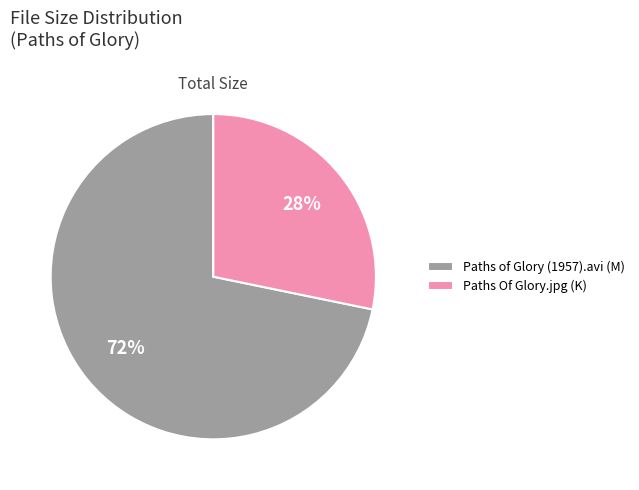

Which category accounts for the majority?

Paths of Glory (1957).avi